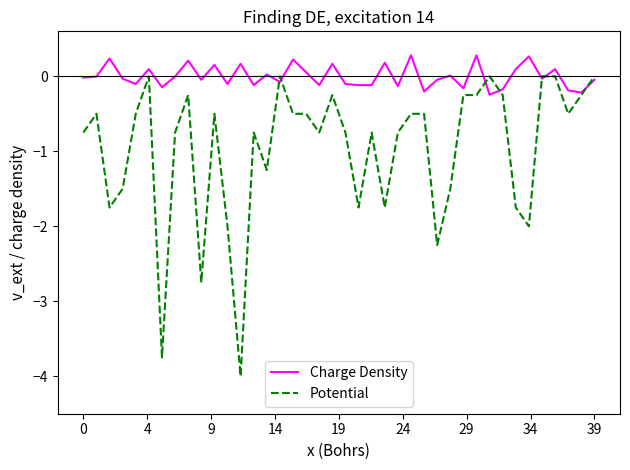

What is the maximum value shown in the chart?

0.3